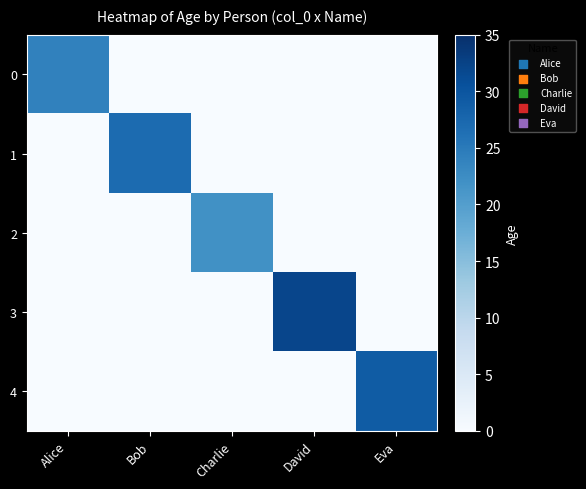

Reading right to left, list all the values displayed in this chart.

0: Eva=0	David=0	Charlie=0	Bob=0	Alice=24
1: Eva=0	David=0	Charlie=0	Bob=27	Alice=0
2: Eva=0	David=0	Charlie=22	Bob=0	Alice=0
3: Eva=0	David=32	Charlie=0	Bob=0	Alice=0
4: Eva=29	David=0	Charlie=0	Bob=0	Alice=0